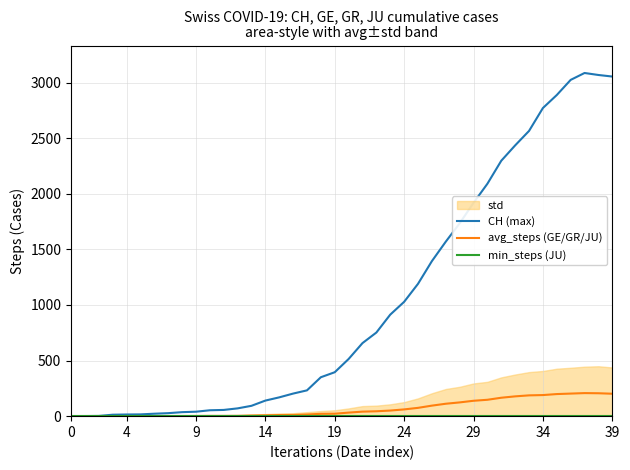

What is the maximum value for avg_steps (GE/GR/JU)?

207.3